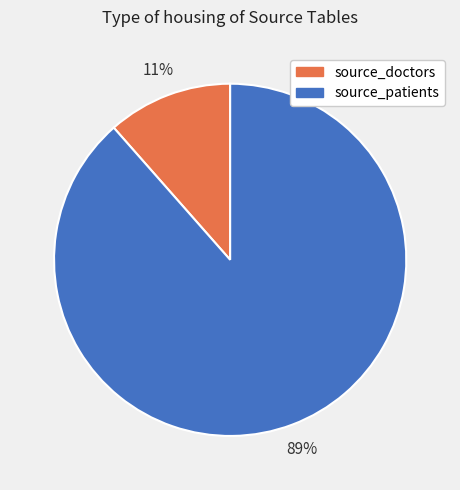

Does source_patients account for over 50% of the chart?

Yes